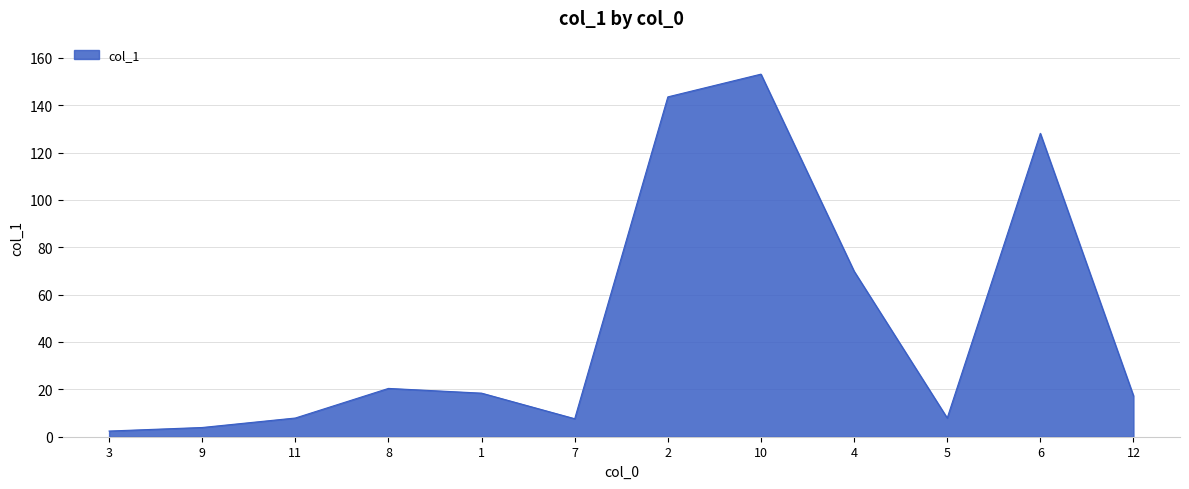

True or false: the data shows 24.7 at 1.

False